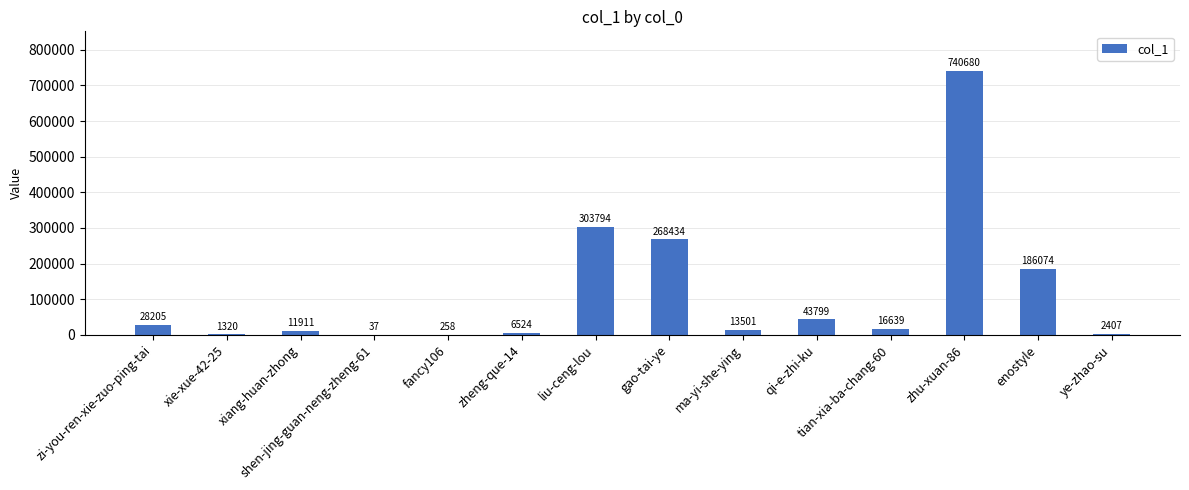

The chart shows a value of 112886 at liu-ceng-lou. True or false?

False